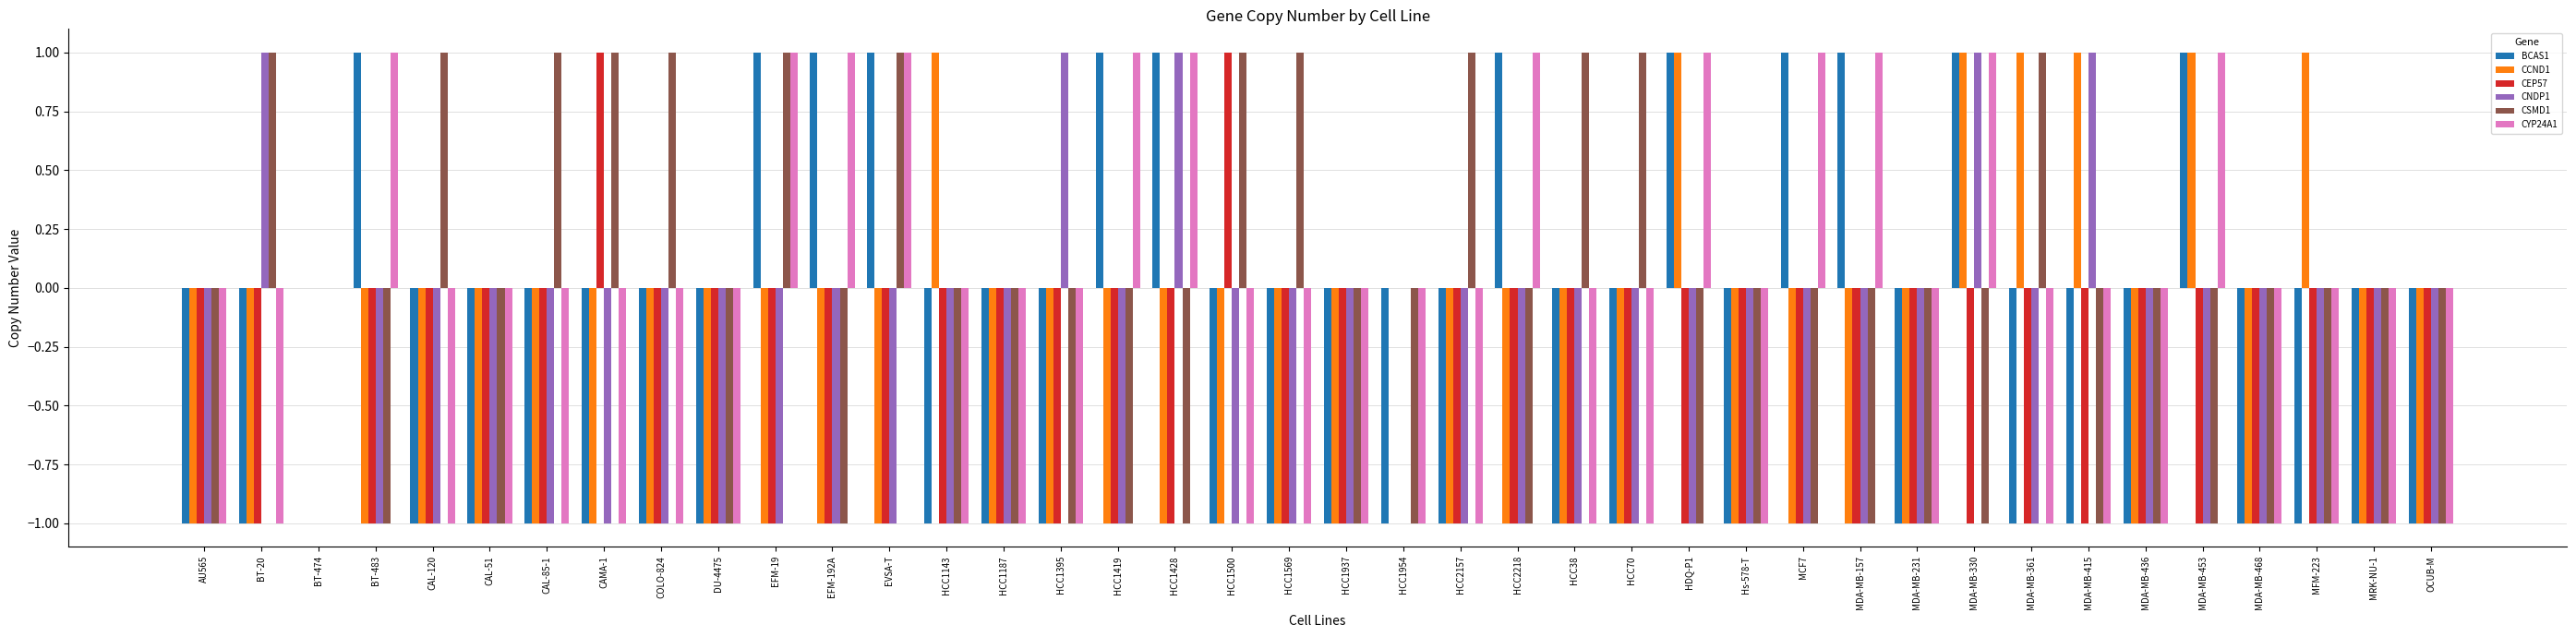

The CEP57 series shows -1 at MDA-MB-157. True or false?

True